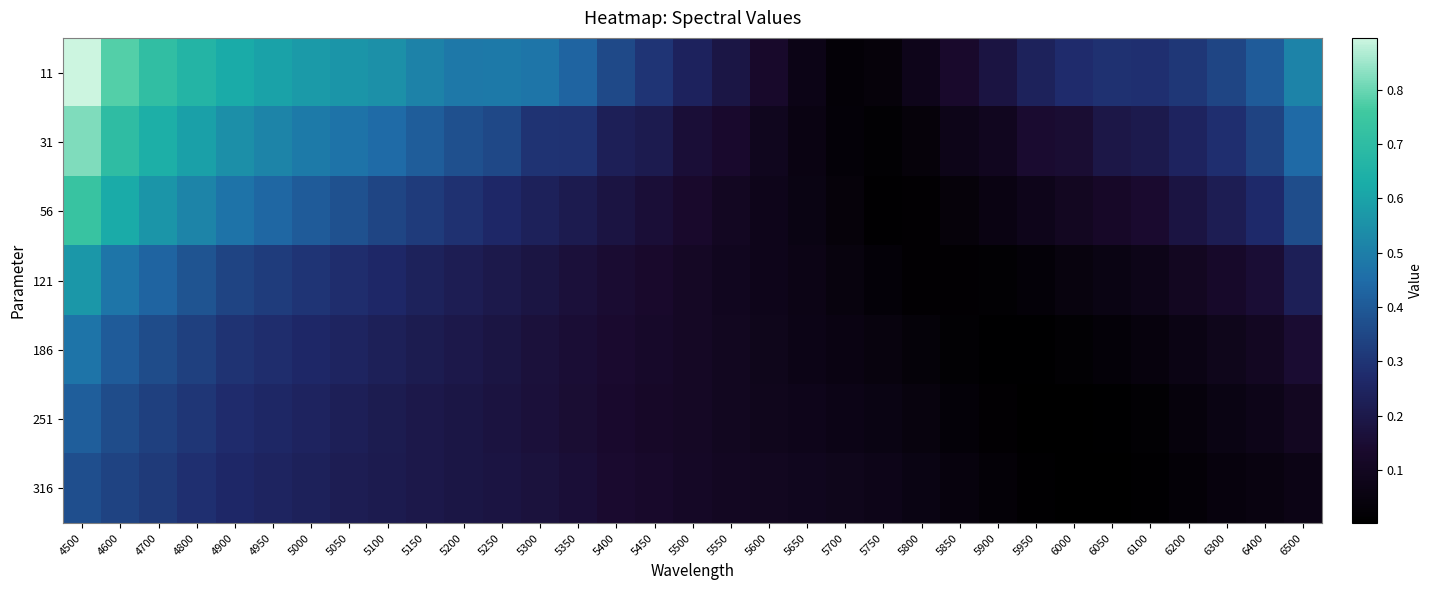

At which category is the sum across all series the highest?

4500